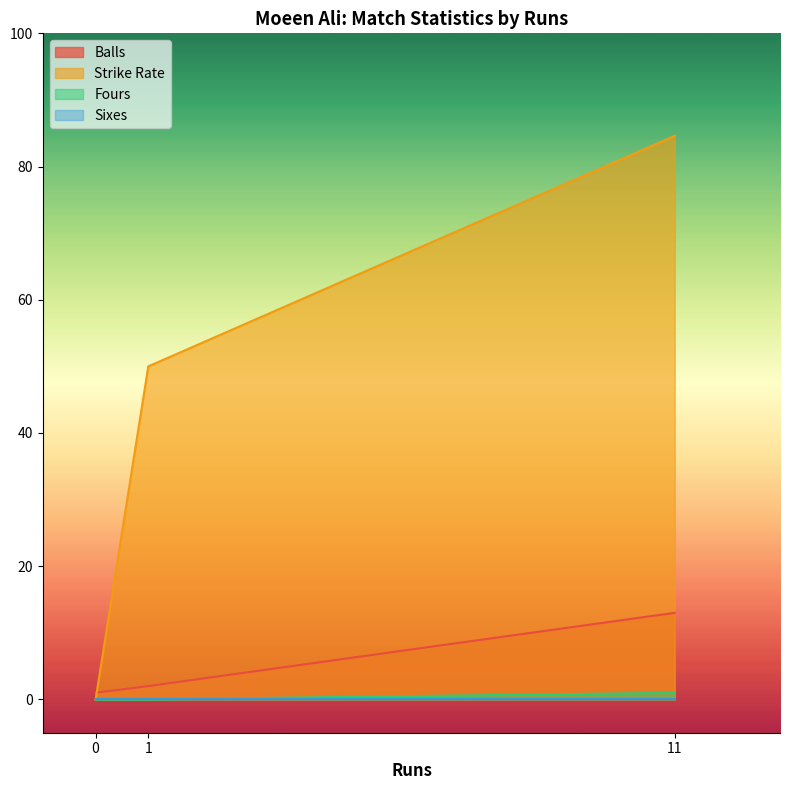

What is the maximum value for Strike Rate?

84.6